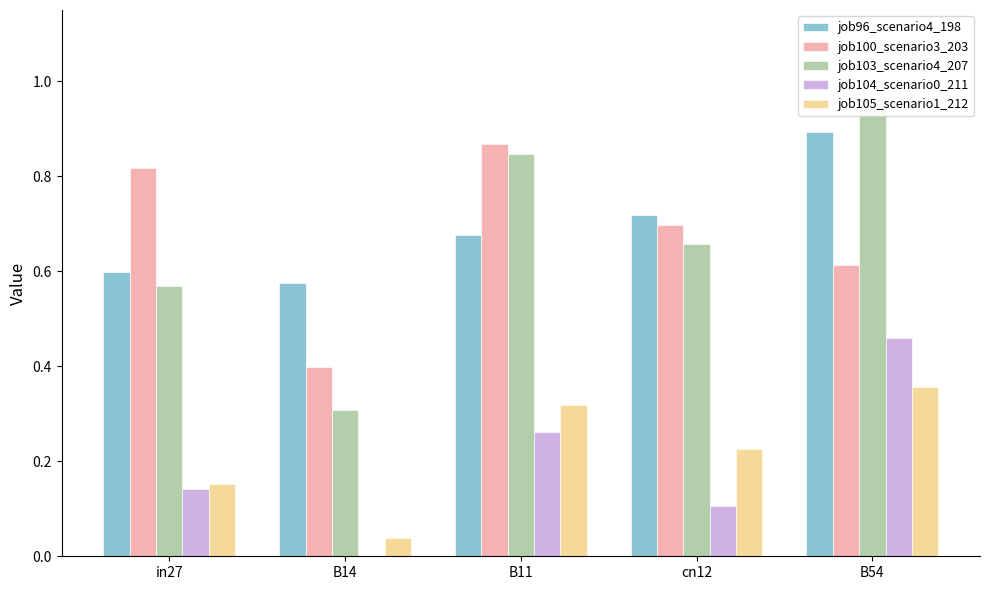

Which category has the highest value in the job96_scenario4_198 series?

B54